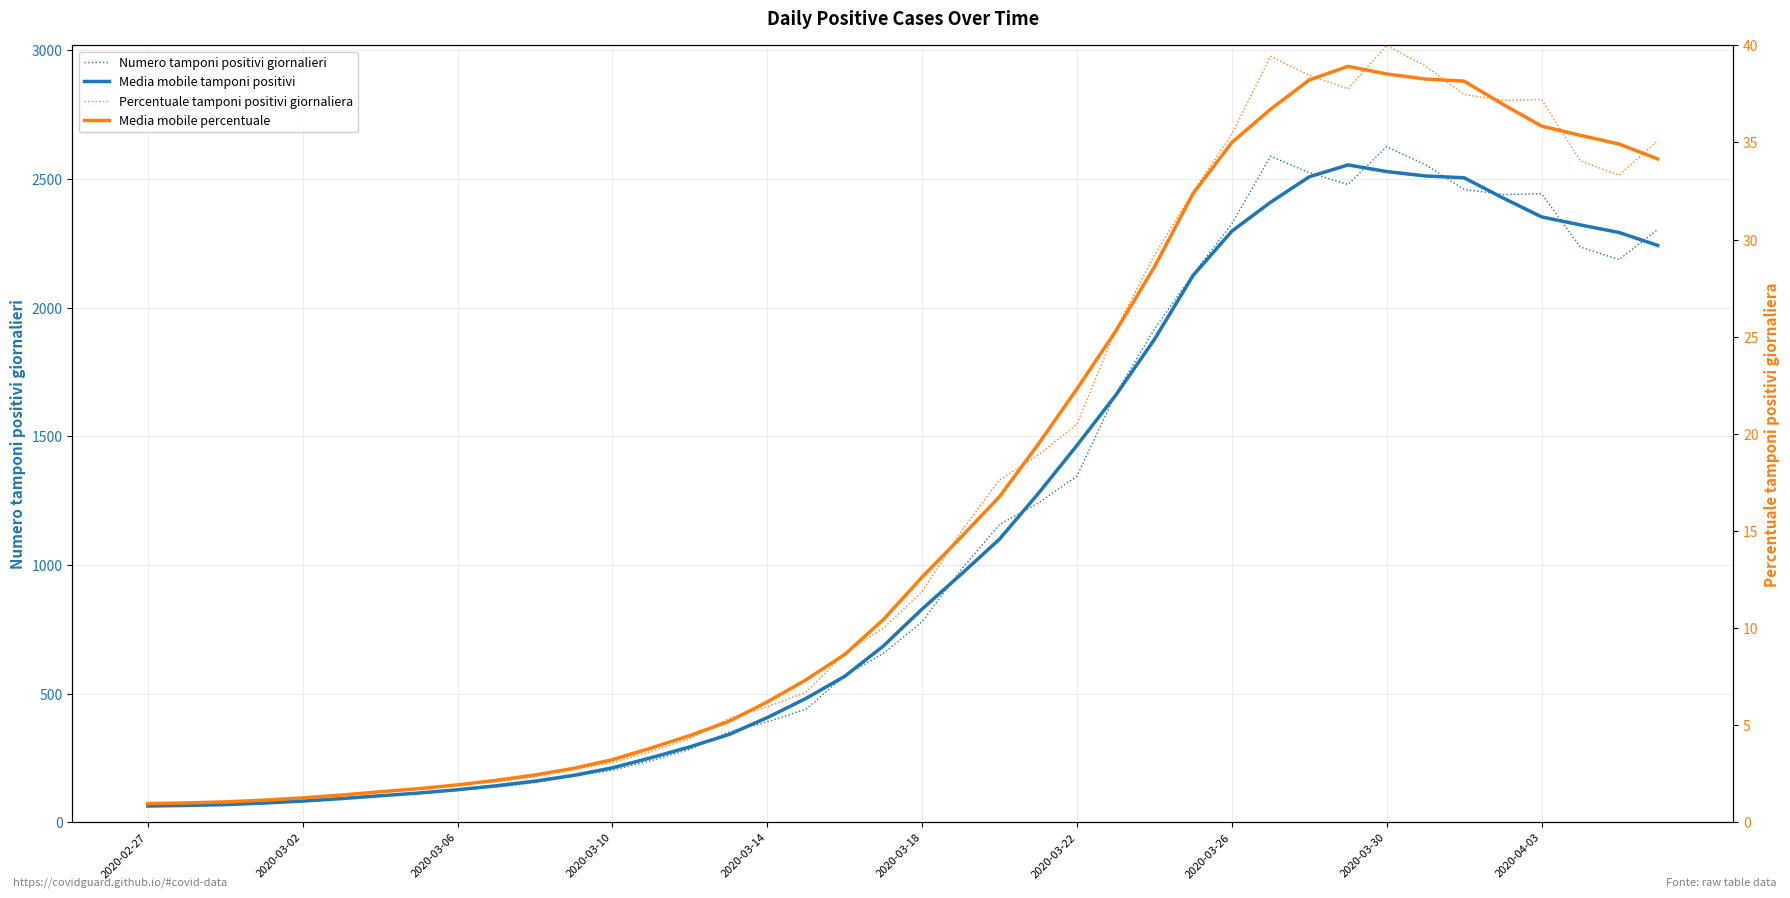

What is the sum of all Media mobile percentuale values?

681.8